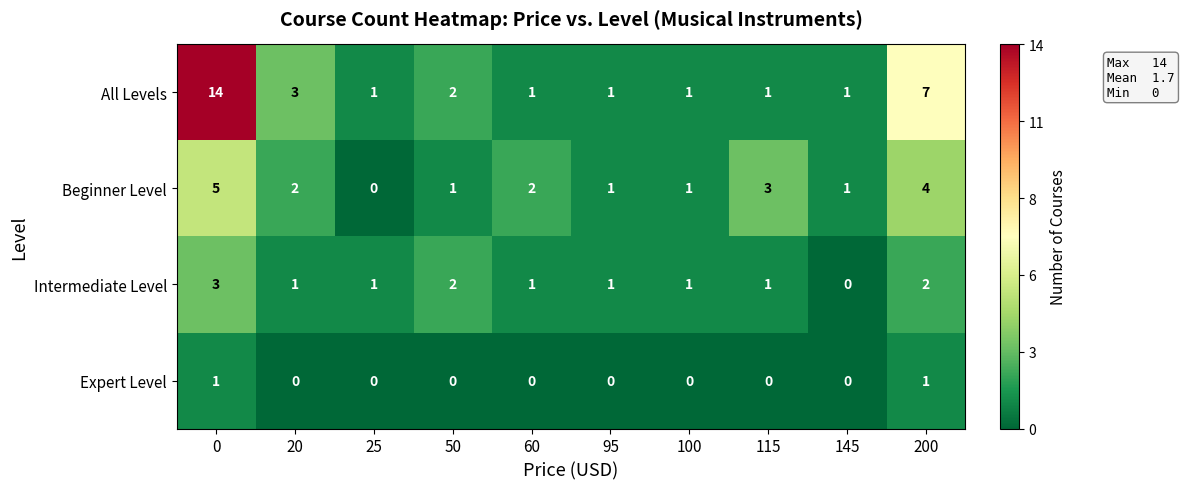

How many values in the Expert Level series exceed 0?

2